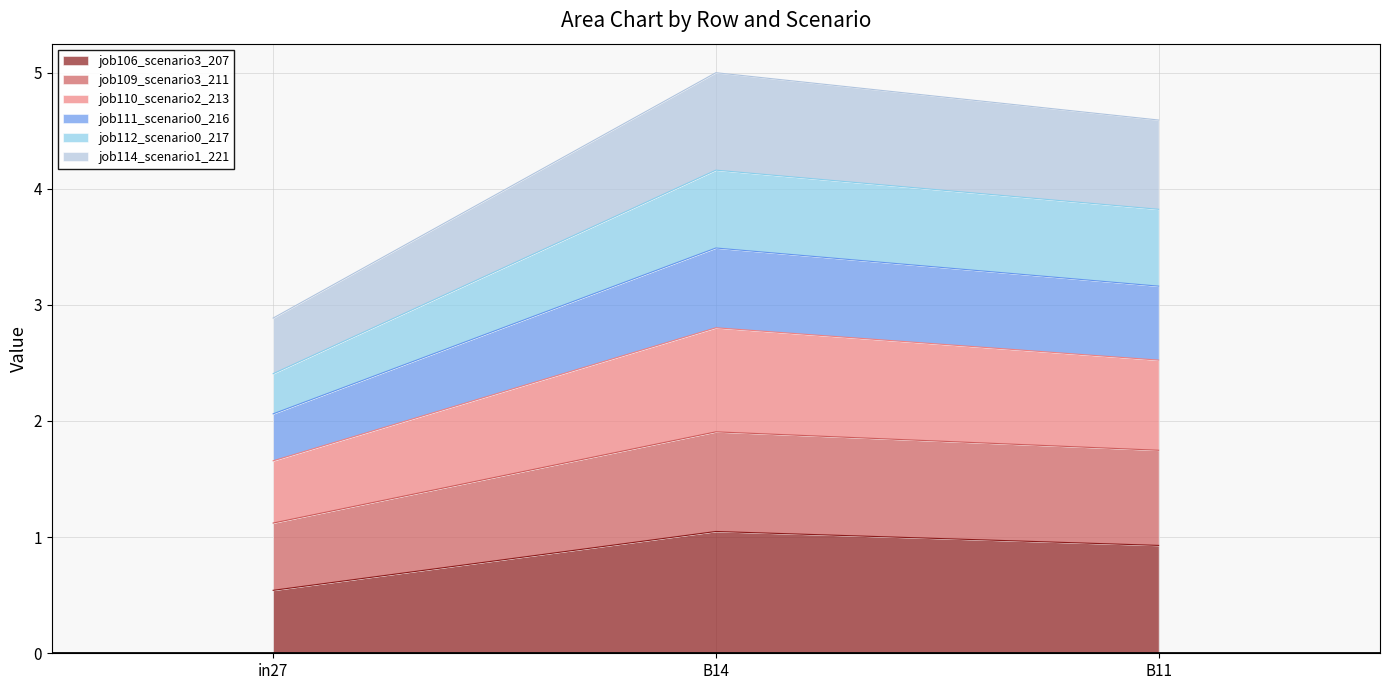

Which category has the lowest value in the job112_scenario0_217 series?

in27